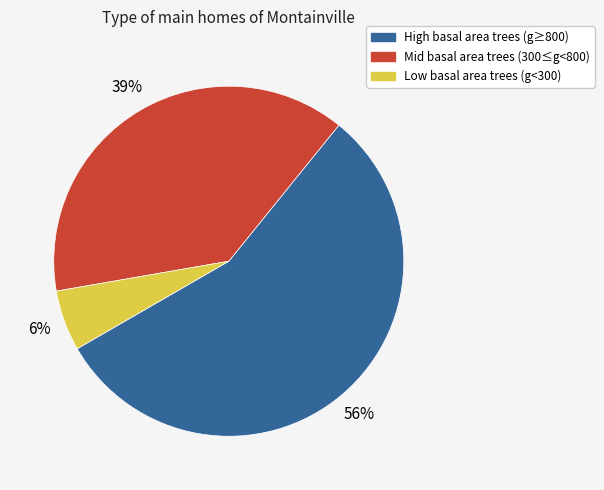

Is there any slice that represents more than half of the pie?

Yes